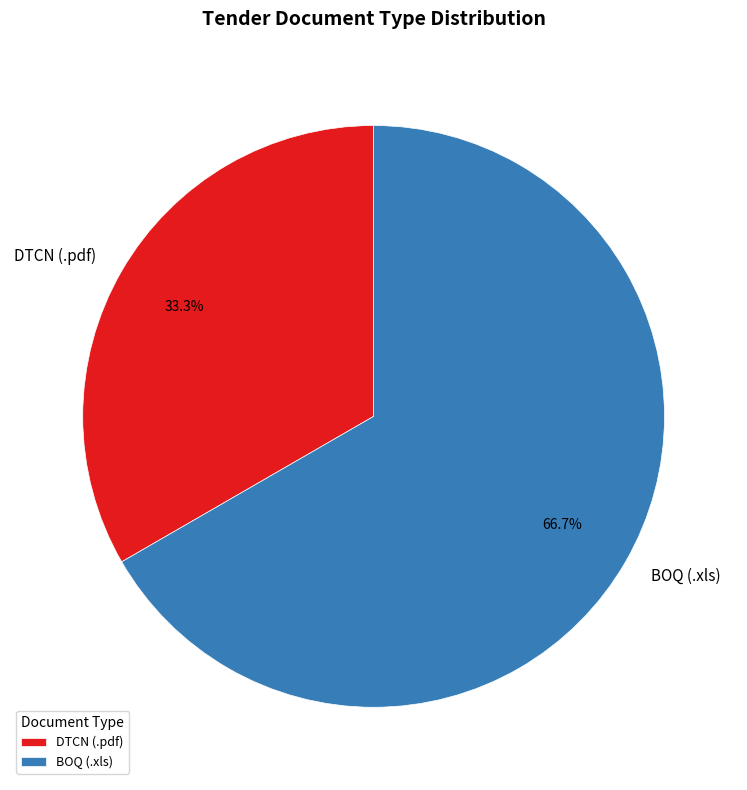

How much of the chart is everything except BOQ (.xls)?

33.3%